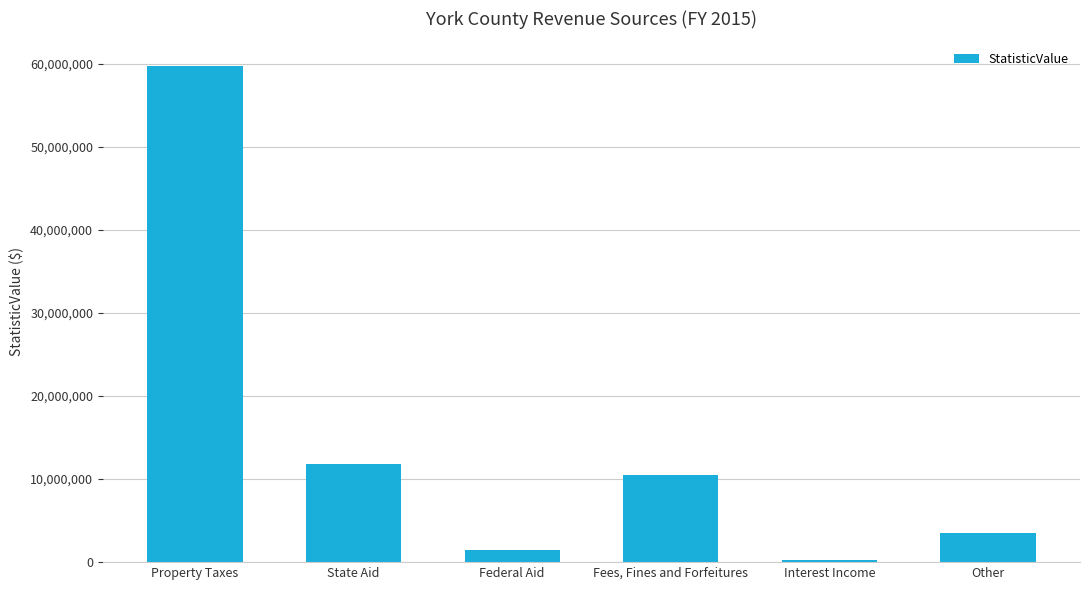

List the labels in order of value, smallest first.

Interest Income, Federal Aid, Other, Fees, Fines and Forfeitures, State Aid, Property Taxes